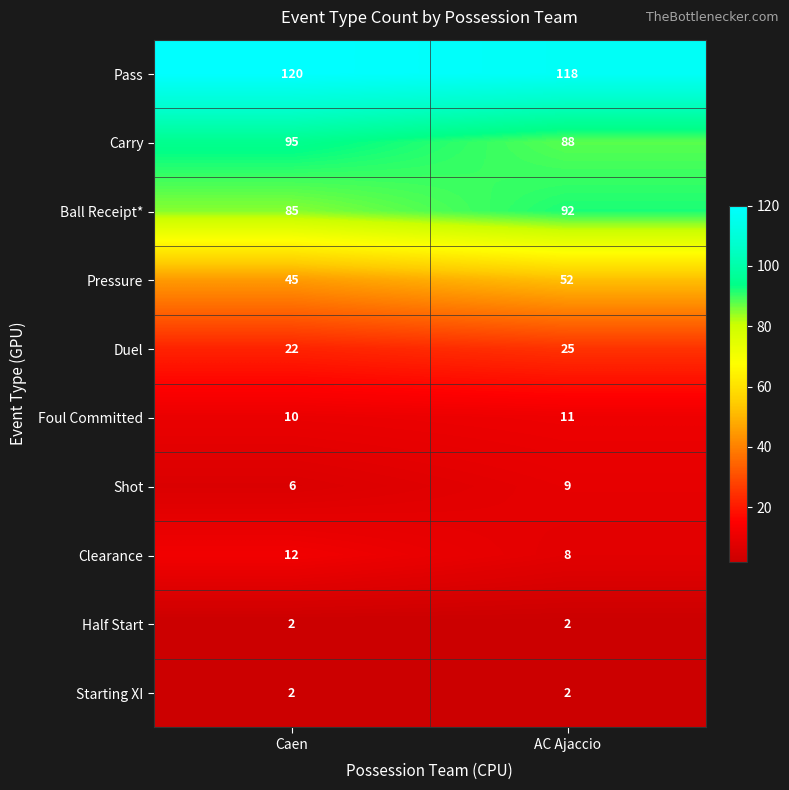

What is the lowest value of the Foul Committed series?

10